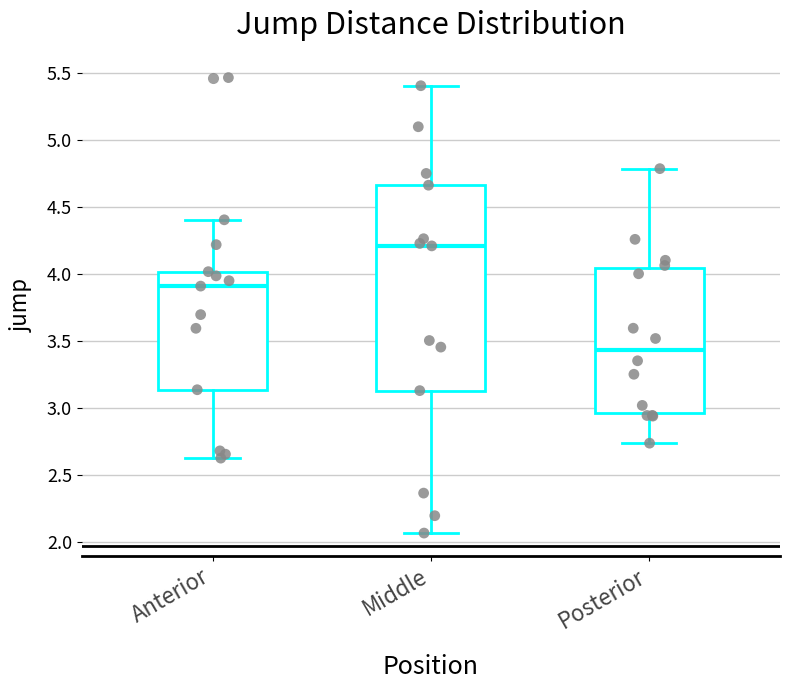

Which box has the highest median line?

Middle